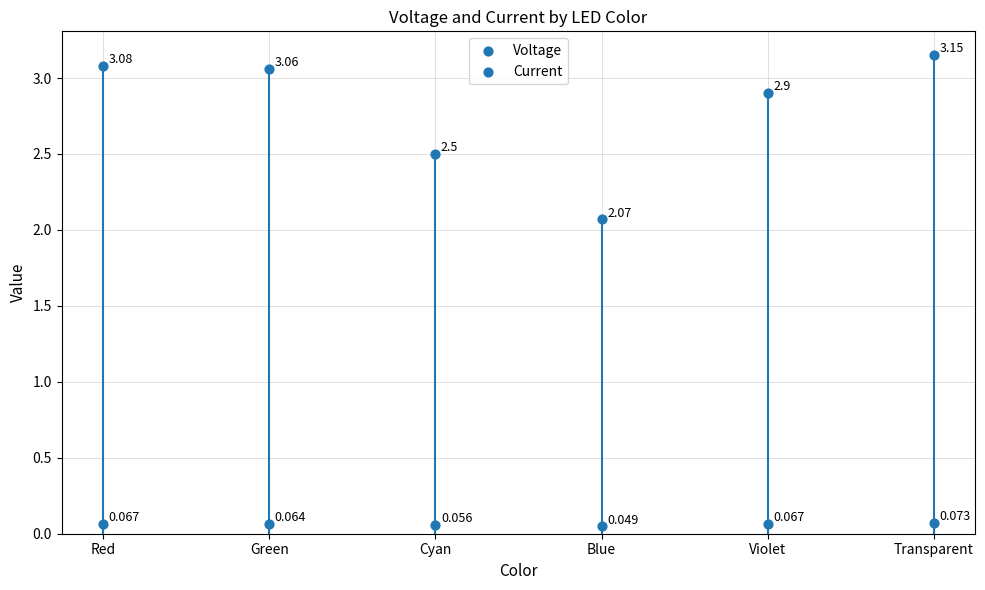

Which series reaches the maximum Y coordinate?

Voltage